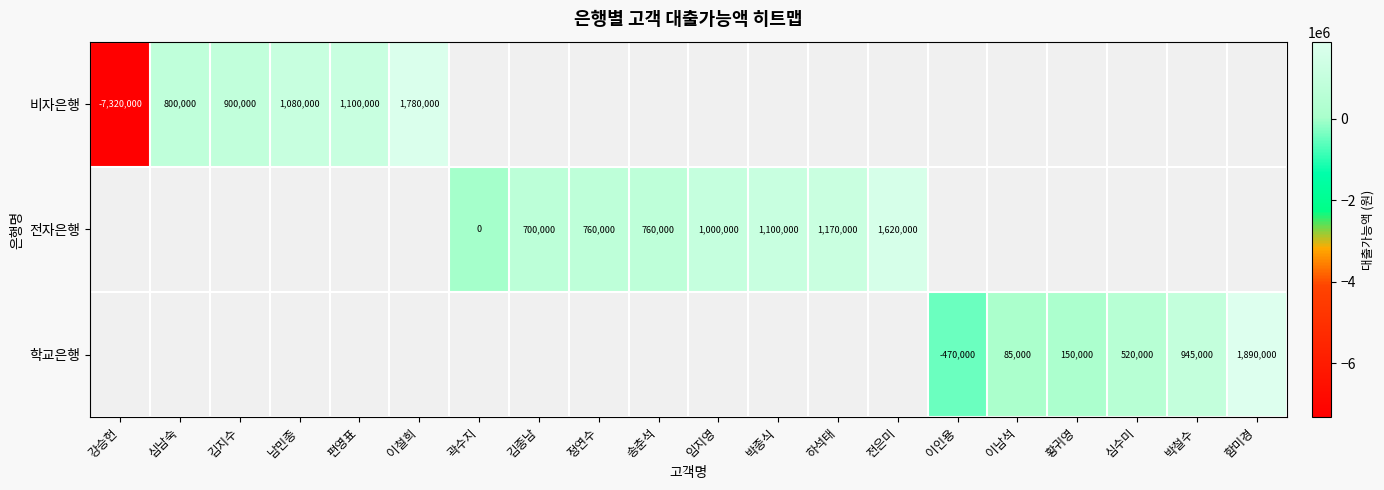

Is it true that 비자은행 equals 2725798 at 이철희?

False